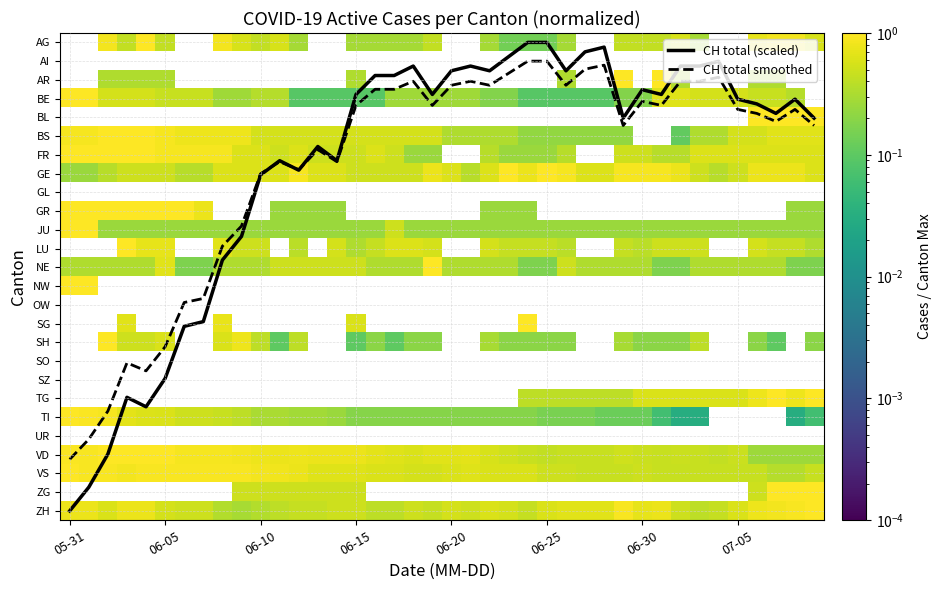

Which series has the widest spread of values?

CH total (scaled)